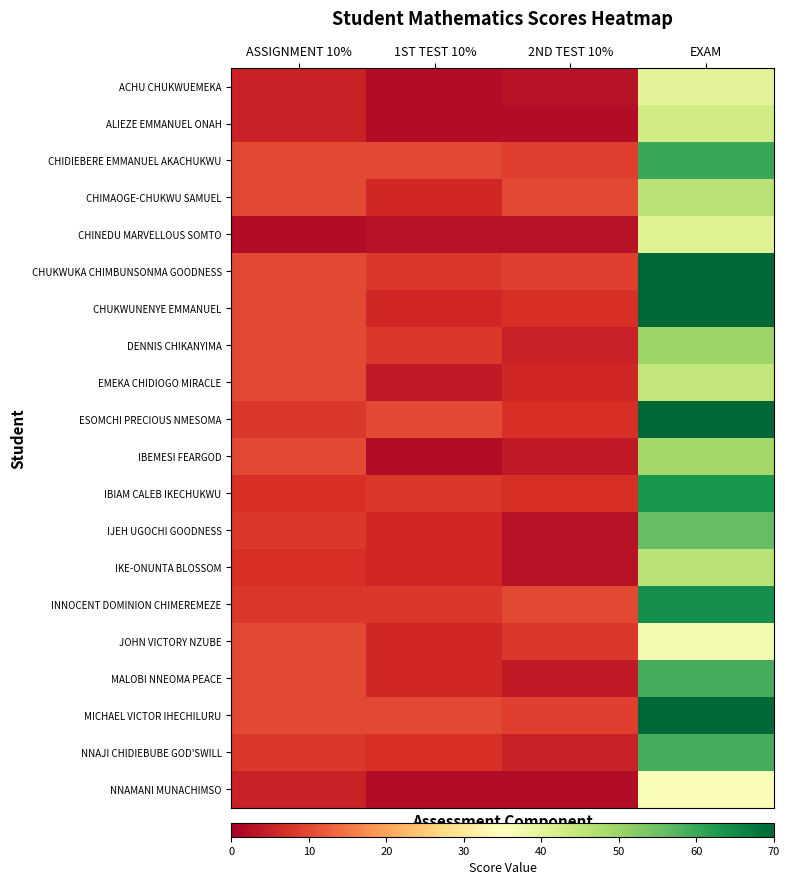

At which category is the sum across all series the highest?

EXAM